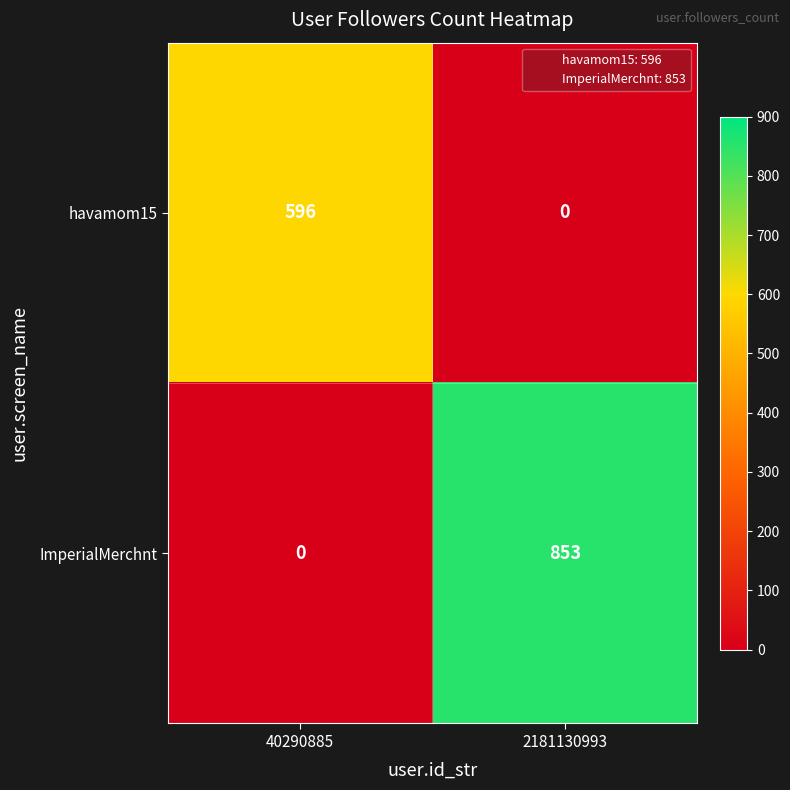

Which label corresponds to the largest value in the chart?

2181130993